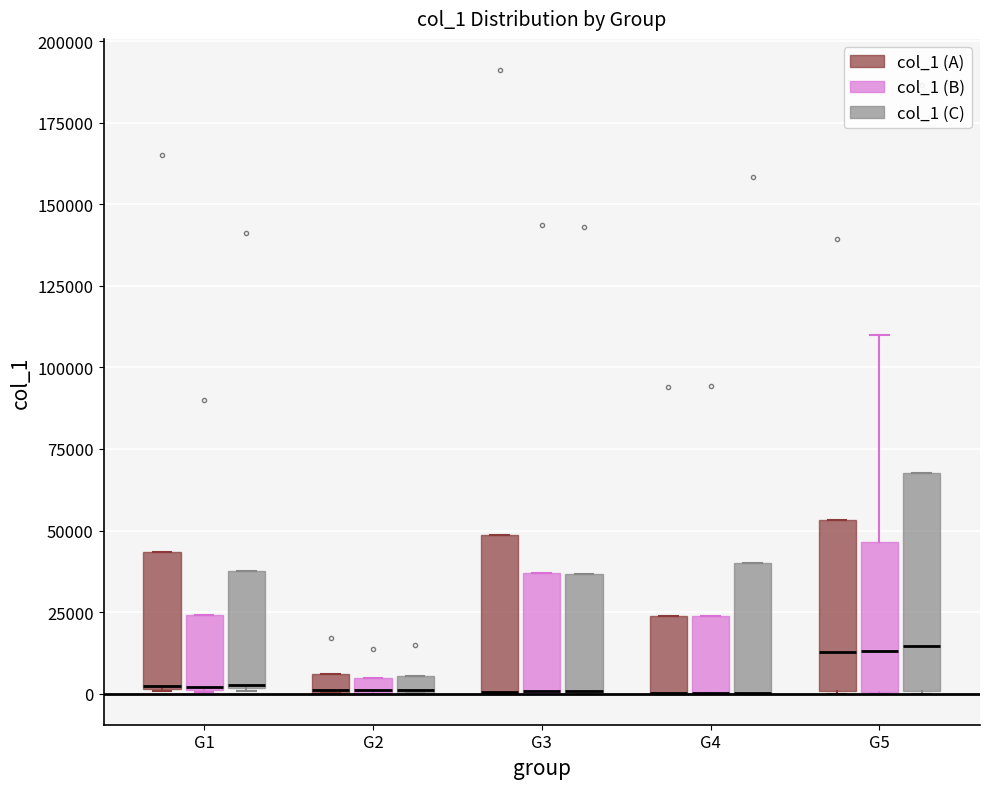

Where is the upper edge of the box for G4 (col_1 (A)) on the y-axis? The values are not printed on the chart, so give them approximately, as read against the axis.

25000